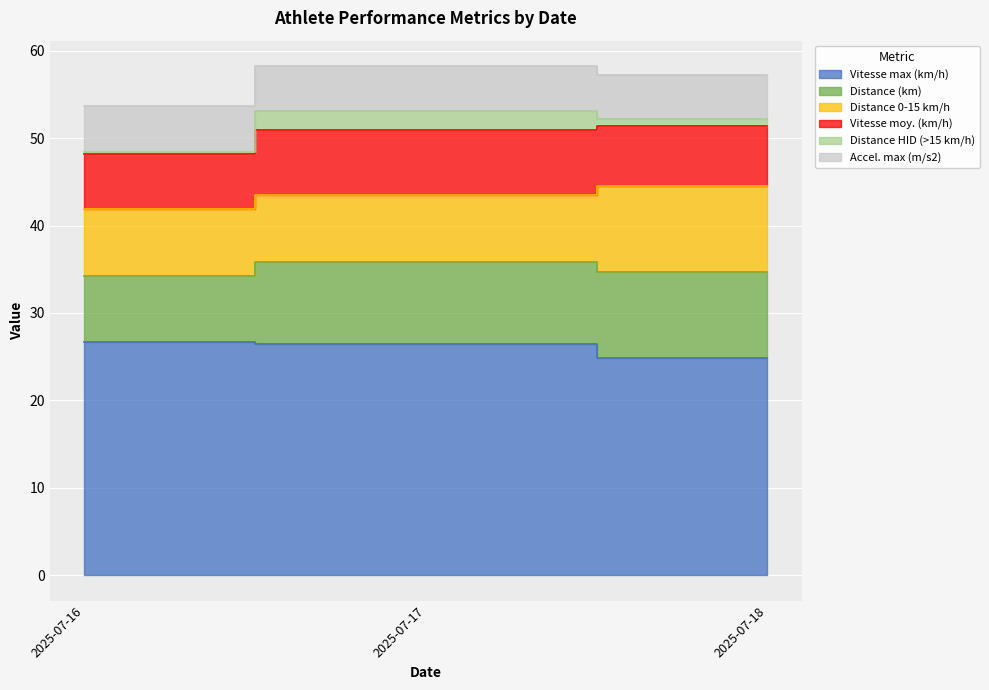

Between 2025-07-16 and 2025-07-17, which is larger?

2025-07-16